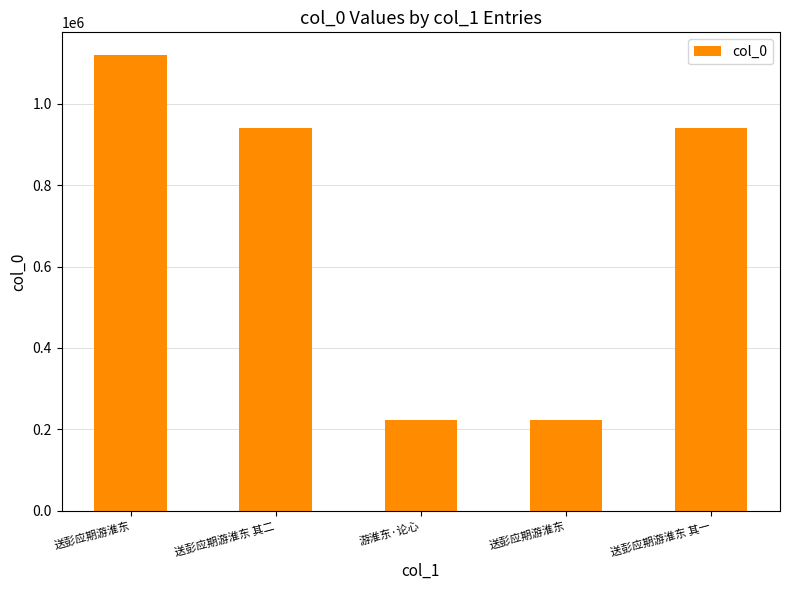

What is the difference between the values at 送彭应期游淮东 and 送彭应期游淮东?

896308